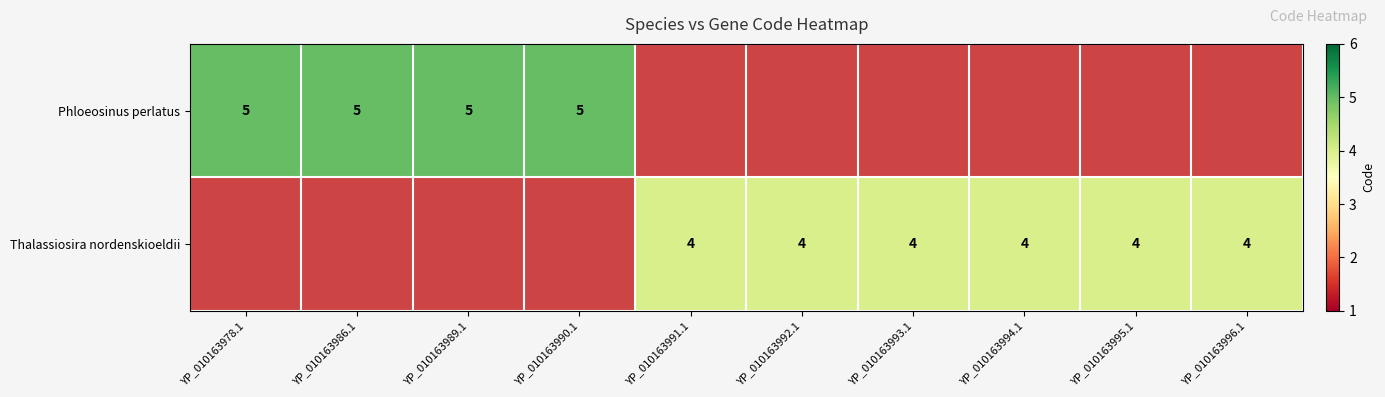

At which category does the chart reach its peak across all series?

YP_010163978.1